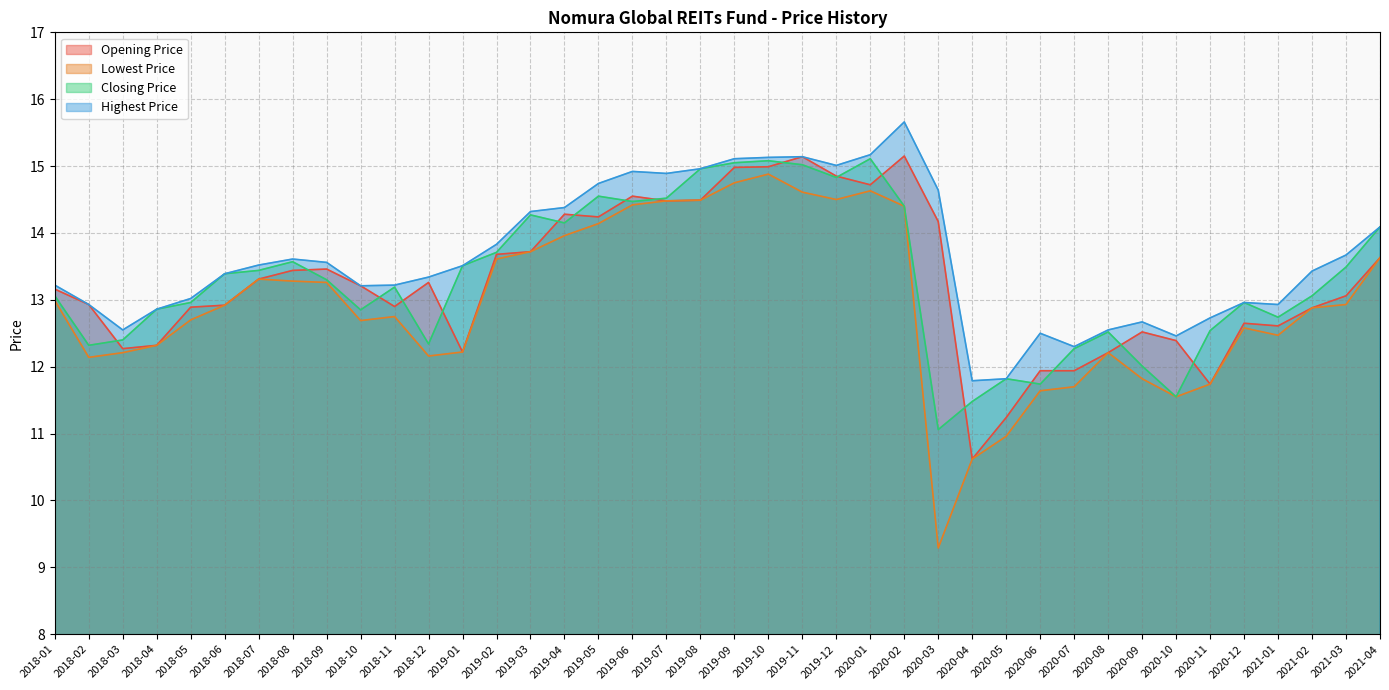

What are all the series names shown in the legend?

Opening Price, Lowest Price, Closing Price, Highest Price